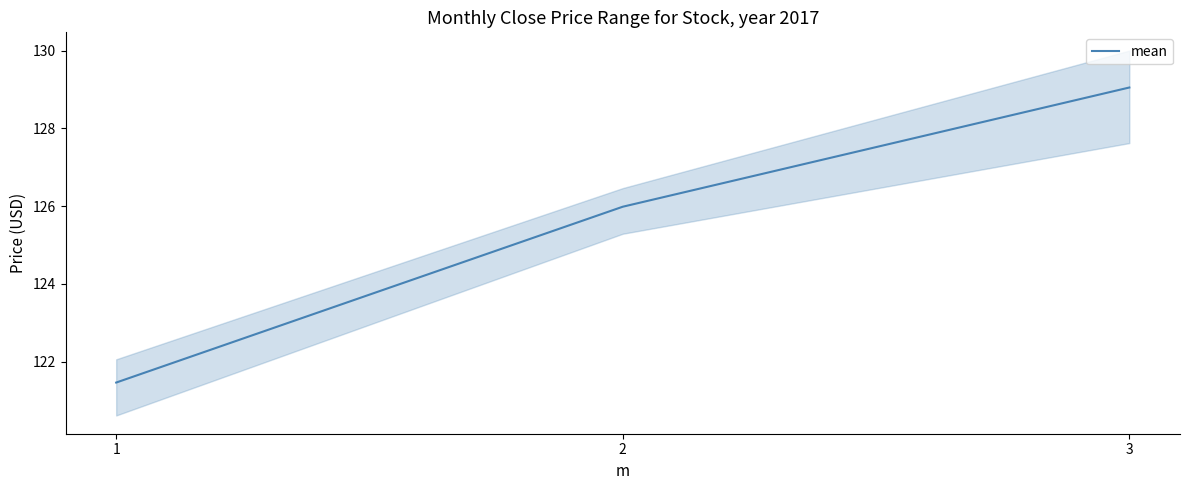

Is it true that the value at 2 is 81.4?

False